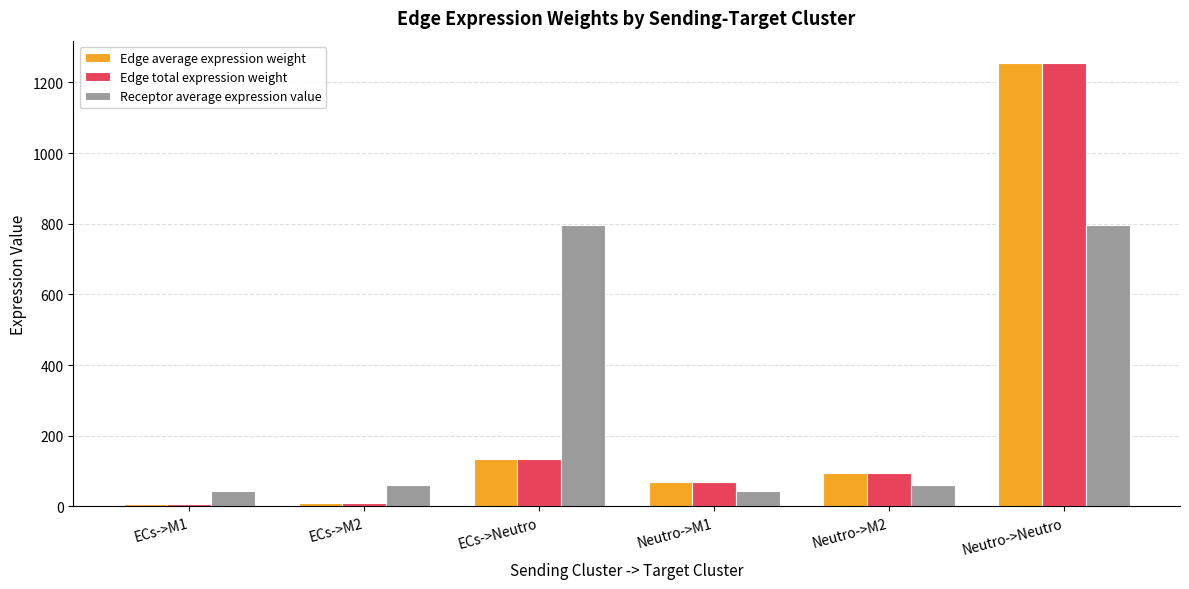

How many data points does each series have?

6